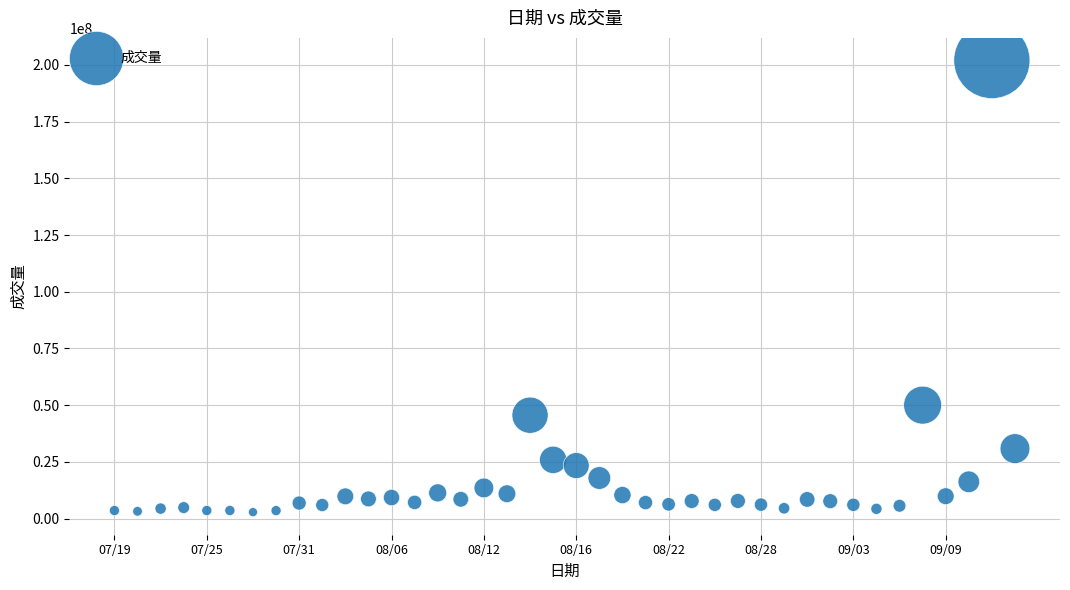

What Y value in the scatter plot is closest to 102402000?

50017700